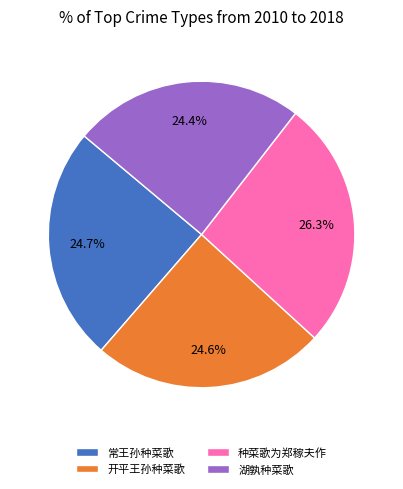

How many segments does this pie chart have?

4